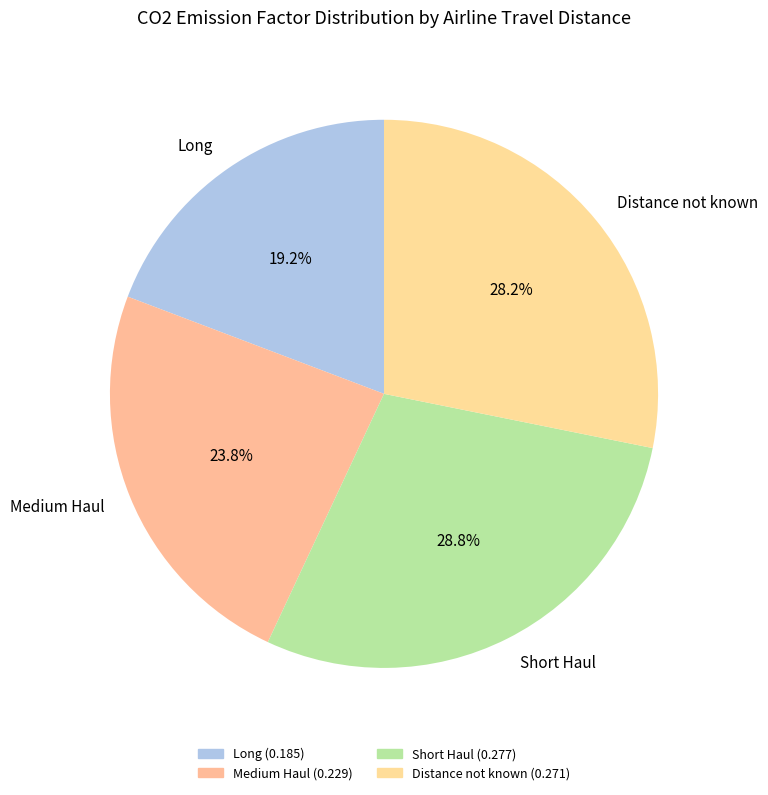

Does any single category account for the majority?

No